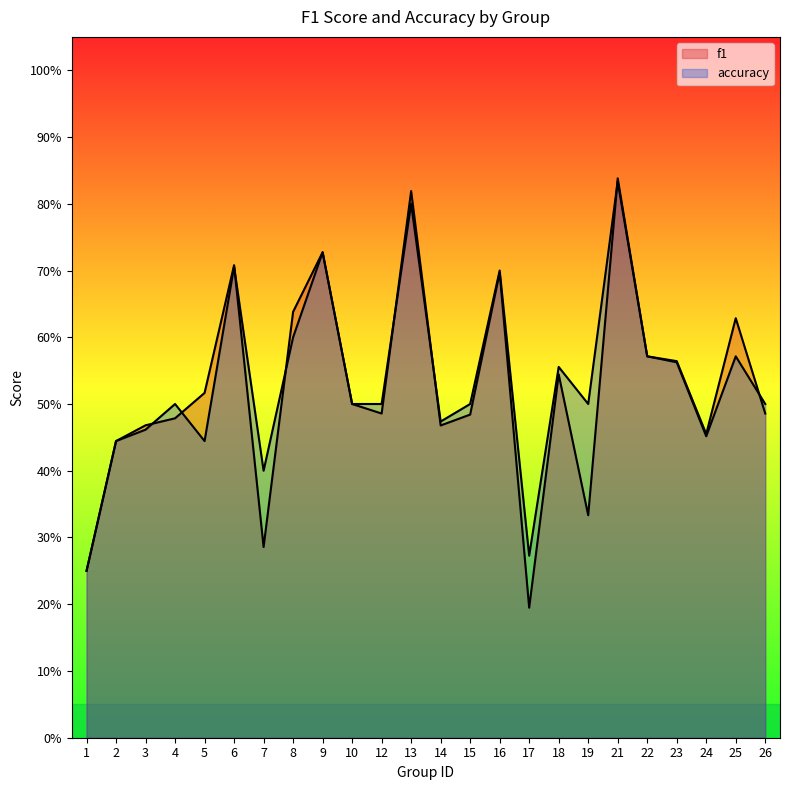

What is the difference between the maximum and minimum values in the accuracy series?

0.6